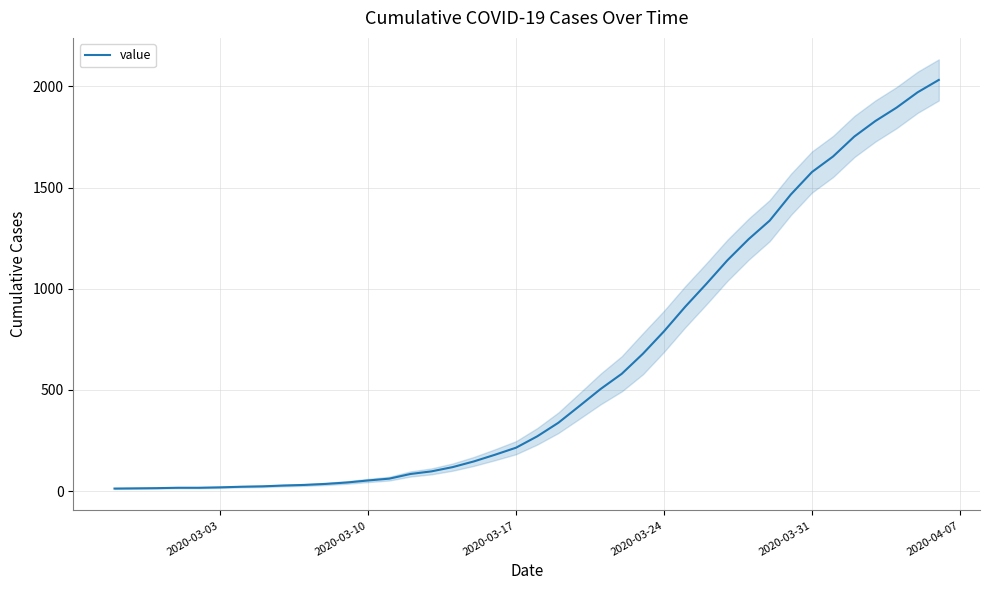

What is the maximum value shown in the chart?

2032